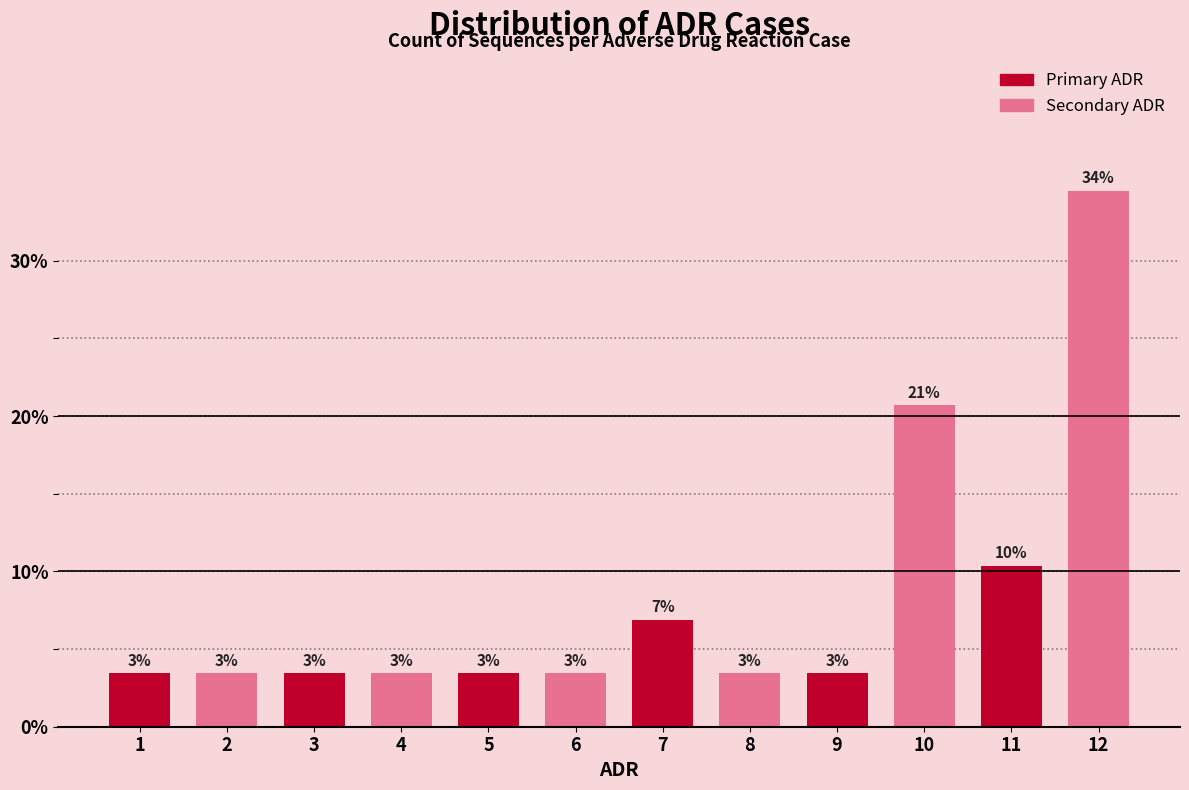

How many bars are there in total?

12